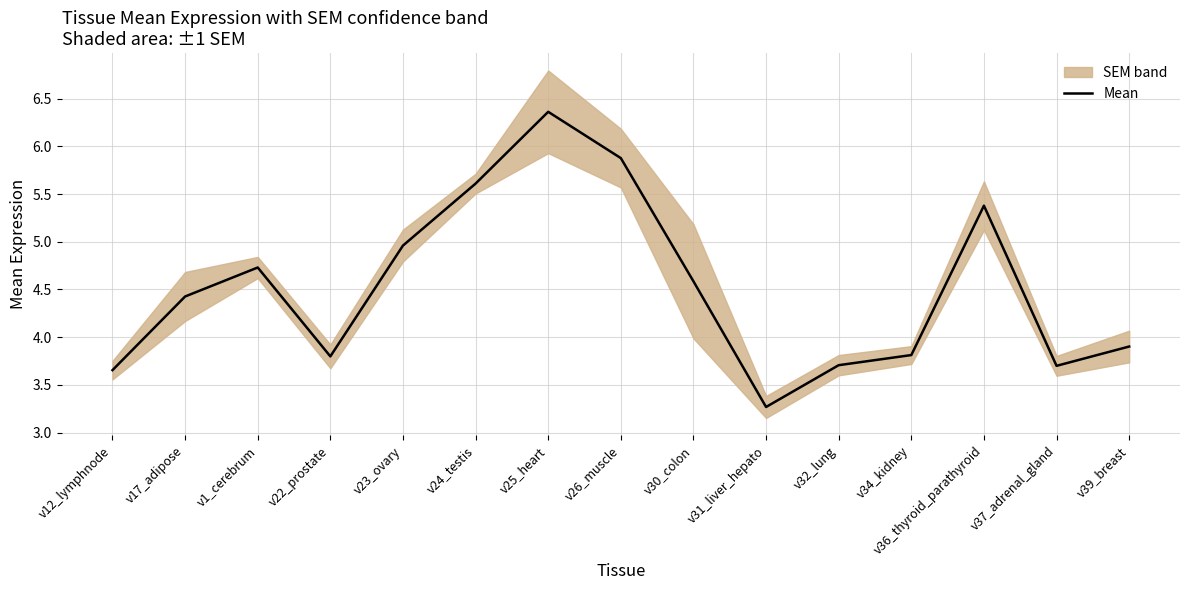

Approximately how many times larger is the value at v25_heart compared to v22_prostate?

1.7